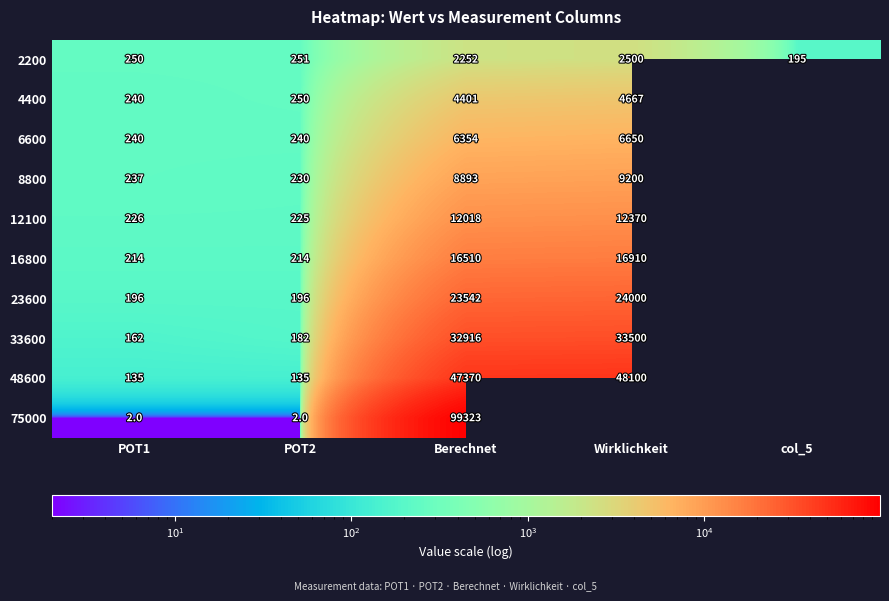

The 2200 series shows 251 at POT2. True or false?

True